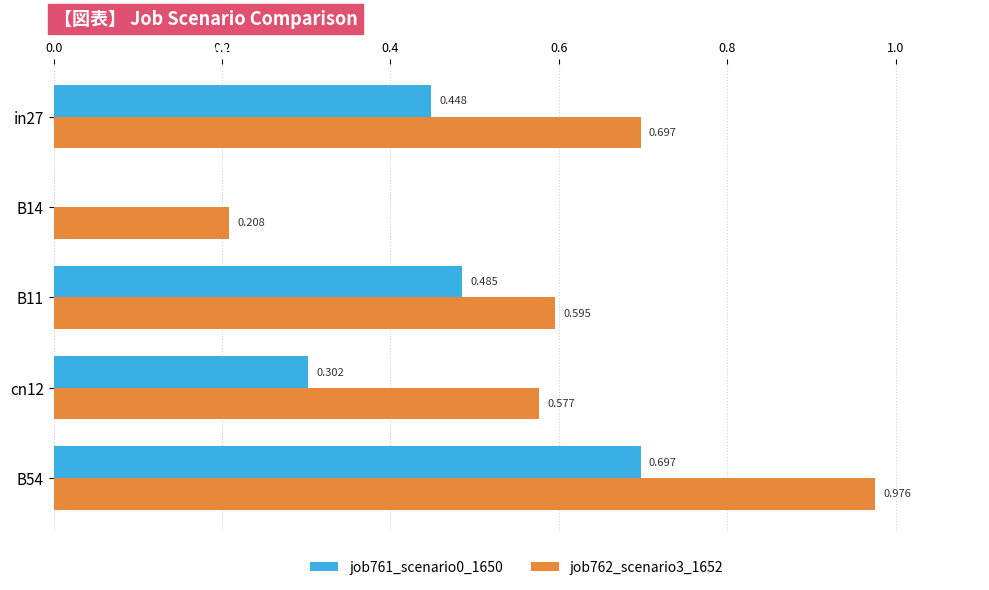

Is the value of job761_scenario0_1650 at B54 greater than the value of job762_scenario3_1652 at B14?

Yes